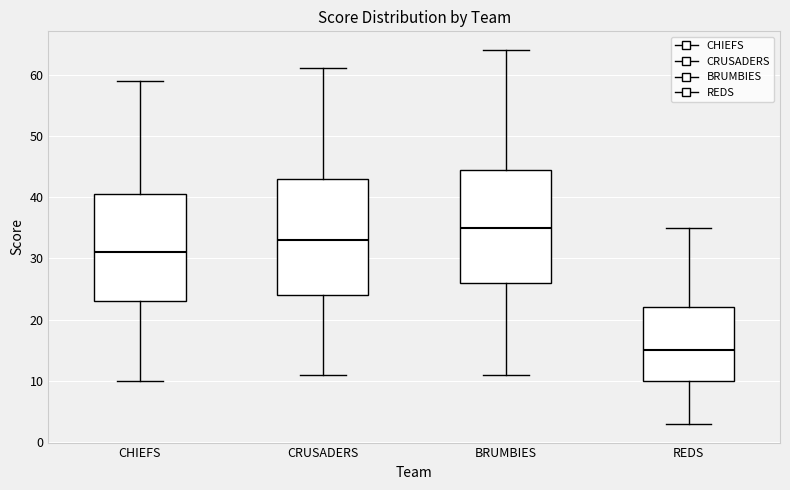

Reading left to right, read every box against the y-axis: the position of its median line, the range the box covers, and the ends of its whiskers. The values are not printed on the chart, so give them approximately, as read against the axis.

CHIEFS: median 31, box 23 to 41, whiskers 10 to 59
CRUSADERS: median 33, box 24 to 43, whiskers 11 to 61
BRUMBIES: median 35, box 26 to 45, whiskers 11 to 64
REDS: median 15, box 10 to 22, whiskers 3 to 35